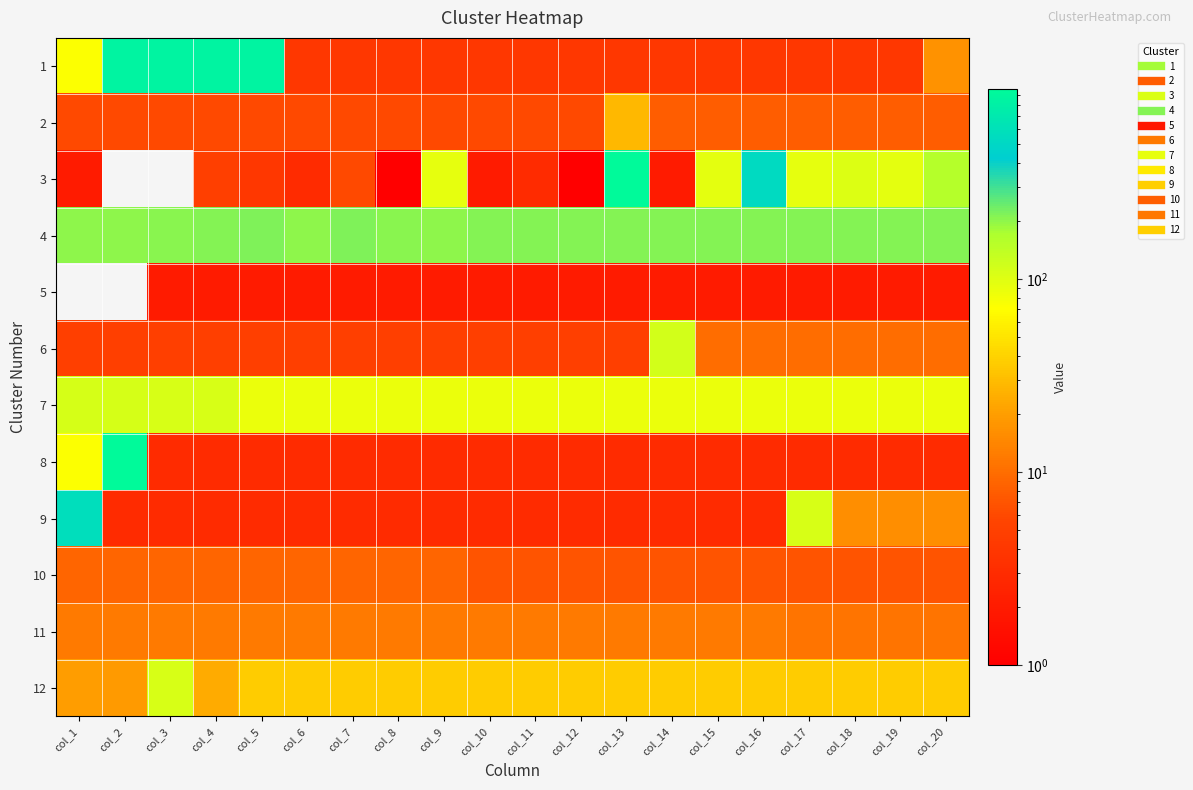

Reading right to left, what are all the values shown in this chart?

1: col_20=17	col_19=4	col_18=4	col_17=4	col_16=4	col_15=4	col_14=4	col_13=4	col_12=4	col_11=4	col_10=4	col_9=4	col_8=4	col_7=4	col_6=4	col_5=857	col_4=858	col_3=856	col_2=855	col_1=72
2: col_20=8	col_19=8	col_18=8	col_17=8	col_16=8	col_15=8	col_14=8	col_13=28	col_12=6	col_11=6	col_10=6	col_9=6	col_8=6	col_7=6	col_6=6	col_5=6	col_4=6	col_3=6	col_2=6	col_1=6
3: col_20=159	col_19=94	col_18=103	col_17=92	col_16=524	col_15=94	col_14=2	col_13=946	col_12=1	col_11=3	col_10=2	col_9=92	col_8=1	col_7=6	col_6=3	col_5=4	col_4=5	col_3=0	col_2=0	col_1=2
4: col_20=211	col_19=211	col_18=211	col_17=211	col_16=211	col_15=211	col_14=211	col_13=212	col_12=209	col_11=210	col_10=213	col_9=202	col_8=207	col_7=215	col_6=203	col_5=216	col_4=214	col_3=204	col_2=200	col_1=201
5: col_20=2	col_19=2	col_18=2	col_17=2	col_16=2	col_15=2	col_14=2	col_13=2	col_12=2	col_11=2	col_10=2	col_9=2	col_8=2	col_7=2	col_6=2	col_5=2	col_4=2	col_3=2	col_2=0	col_1=0
6: col_20=10	col_19=10	col_18=10	col_17=10	col_16=10	col_15=10	col_14=113	col_13=5	col_12=5	col_11=5	col_10=5	col_9=5	col_8=5	col_7=5	col_6=5	col_5=5	col_4=5	col_3=5	col_2=5	col_1=5
7: col_20=88	col_19=88	col_18=88	col_17=88	col_16=88	col_15=88	col_14=88	col_13=88	col_12=88	col_11=88	col_10=88	col_9=88	col_8=88	col_7=88	col_6=88	col_5=88	col_4=109	col_3=108	col_2=110	col_1=111
8: col_20=3	col_19=3	col_18=3	col_17=3	col_16=3	col_15=3	col_14=3	col_13=3	col_12=3	col_11=3	col_10=3	col_9=3	col_8=3	col_7=3	col_6=3	col_5=3	col_4=3	col_3=3	col_2=964	col_1=73
9: col_20=16	col_19=16	col_18=16	col_17=107	col_16=3	col_15=3	col_14=3	col_13=3	col_12=3	col_11=3	col_10=3	col_9=3	col_8=3	col_7=3	col_6=3	col_5=3	col_4=3	col_3=3	col_2=3	col_1=567
10: col_20=7	col_19=7	col_18=7	col_17=7	col_16=7	col_15=7	col_14=7	col_13=7	col_12=7	col_11=7	col_10=7	col_9=9	col_8=9	col_7=9	col_6=9	col_5=9	col_4=9	col_3=9	col_2=9	col_1=9
11: col_20=11	col_19=11	col_18=11	col_17=11	col_16=12	col_15=12	col_14=12	col_13=12	col_12=12	col_11=12	col_10=12	col_9=12	col_8=12	col_7=12	col_6=12	col_5=12	col_4=12	col_3=12	col_2=12	col_1=12
12: col_20=37	col_19=37	col_18=37	col_17=37	col_16=37	col_15=37	col_14=37	col_13=37	col_12=37	col_11=37	col_10=37	col_9=37	col_8=37	col_7=37	col_6=37	col_5=37	col_4=24	col_3=108	col_2=19	col_1=20